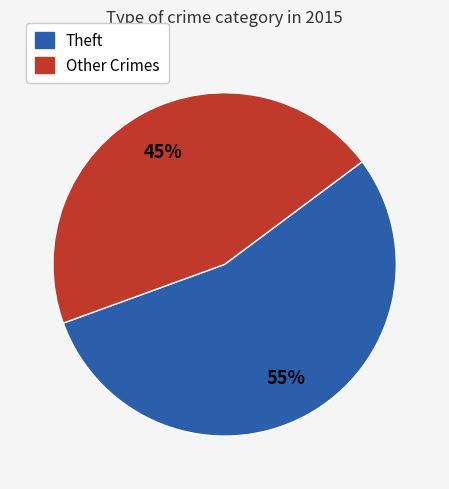

To the nearest percent, what is the average slice percentage?

50%